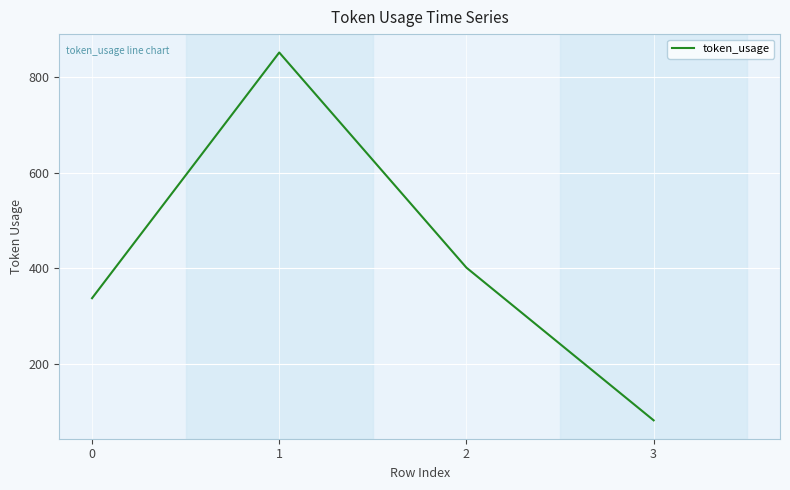

How many values are below 401?

2